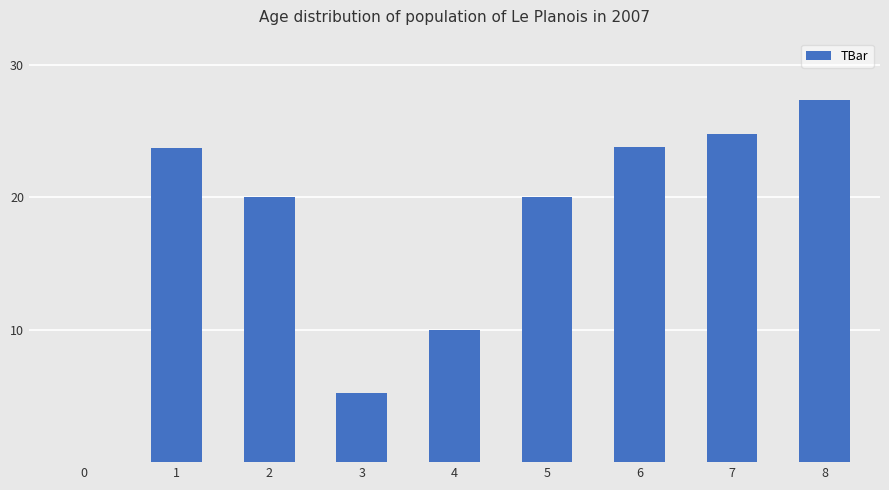

Reading left to right, transcribe all the data shown in this chart.

0=0.0	1=23.8	2=20.0	3=5.2	4=10.0	5=20.0	6=23.8	7=24.8	8=27.3